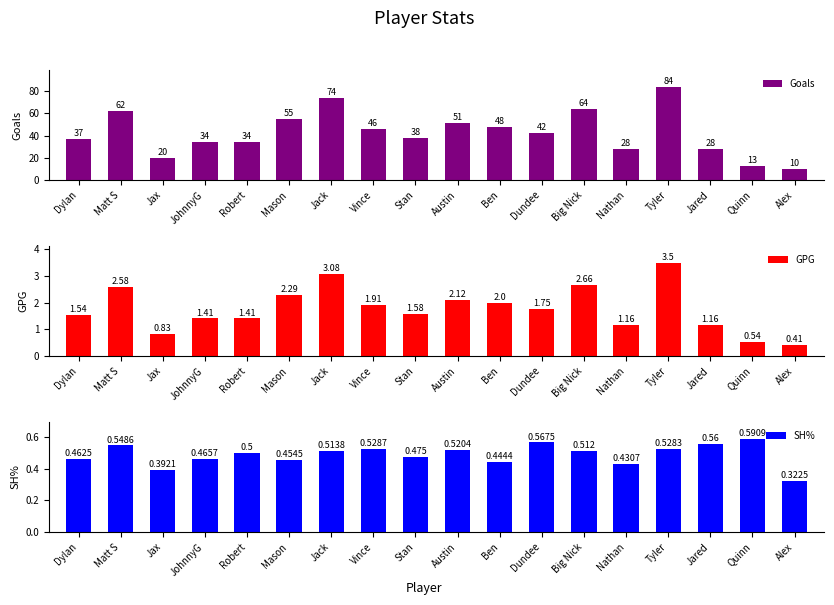

What is the difference between the GPG values at Vince and Nathan?

0.8